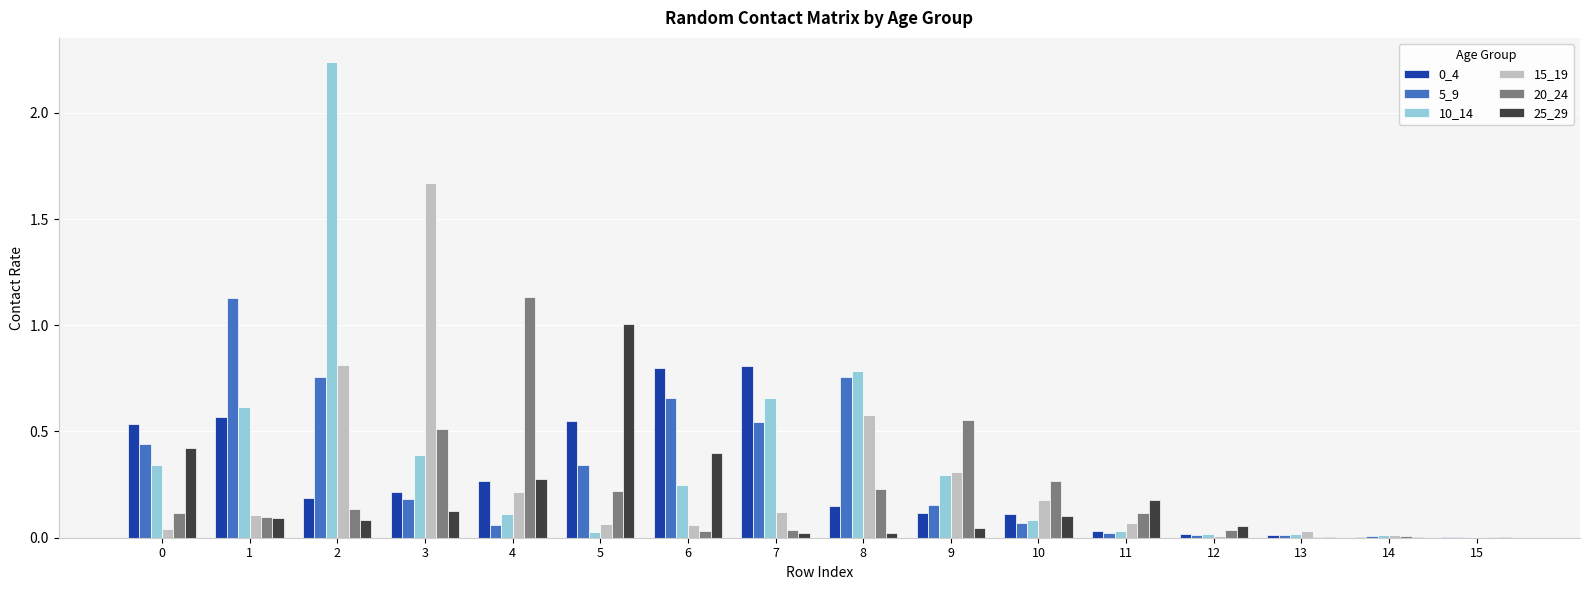

True or false: 20_24 has a value of 0.1 at 10.

False